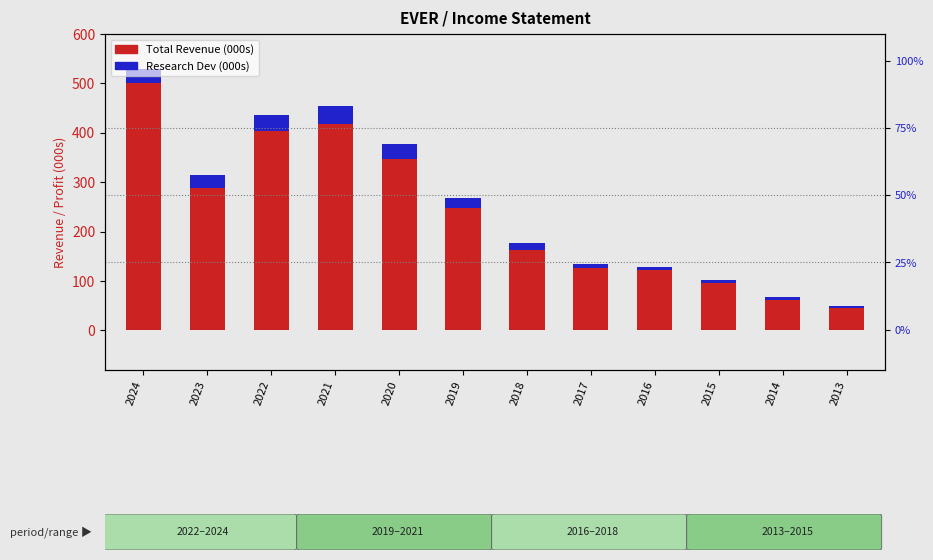

Between 2018 and 2016, which is larger?

2018